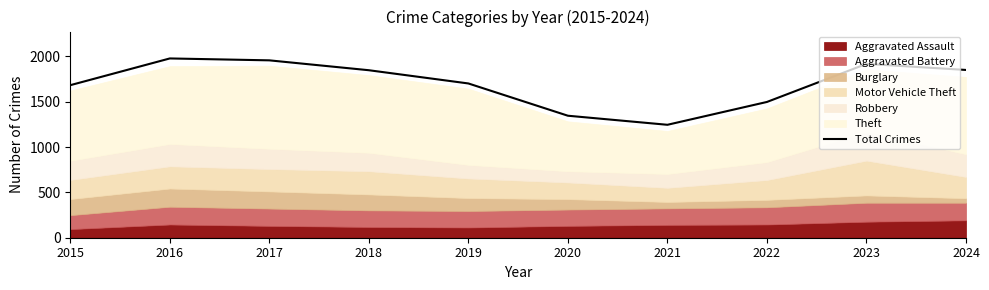

Which label corresponds to the largest value in the chart?

2016